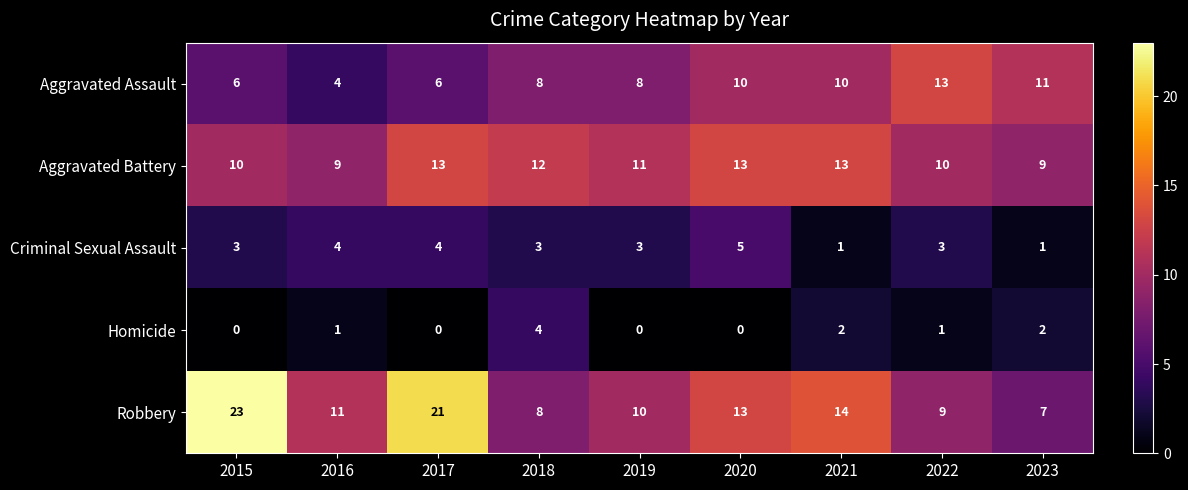

At which label is Robbery closest to 15?

2021